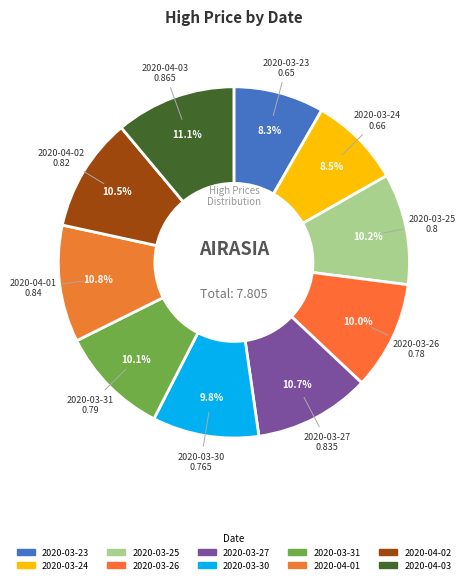

Does any single category account for the majority?

No